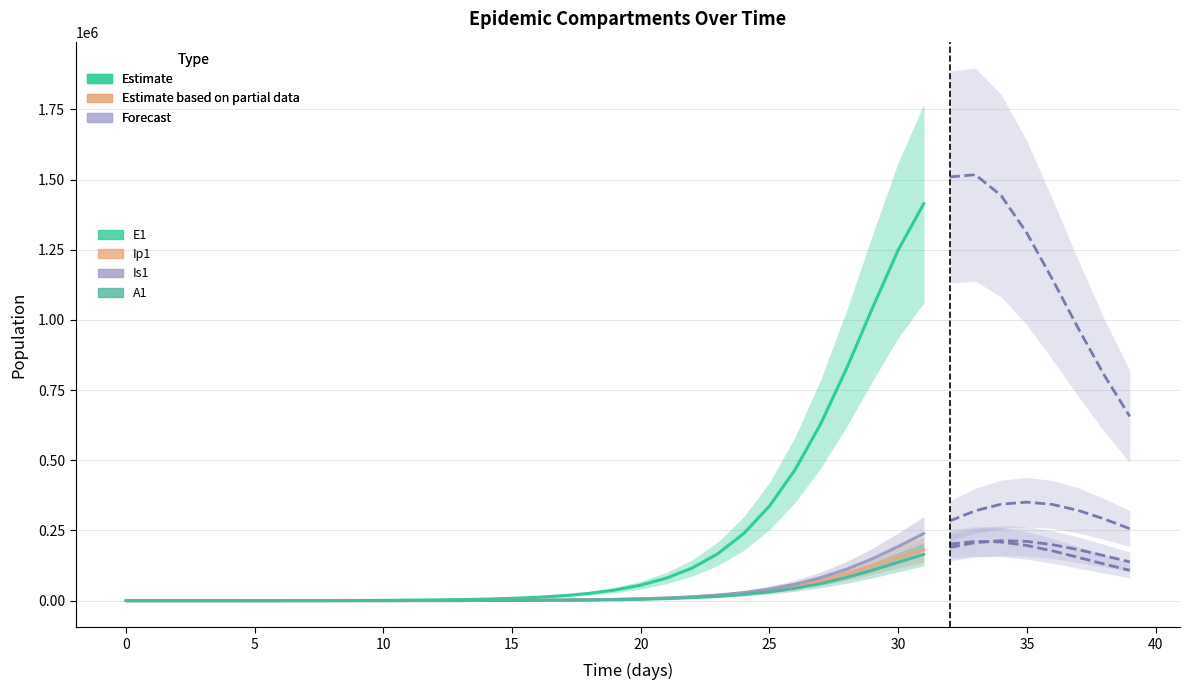

True or false: Is1 and Ip1 intersect in this chart.

False